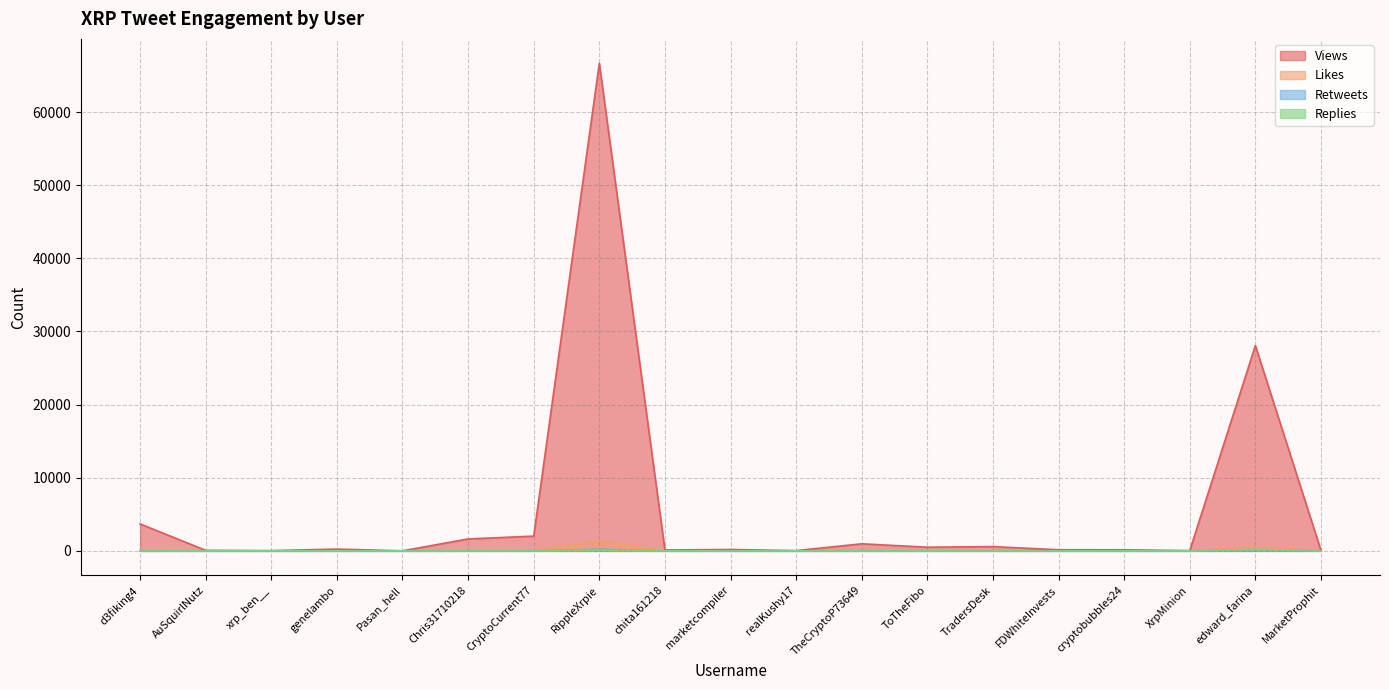

True or false: Replies has a value of 2 at FDWhiteInvests.

True